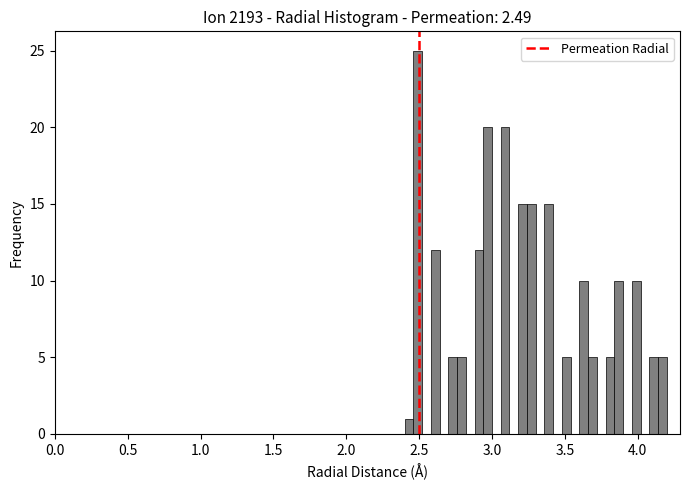

Around what value on the x-axis is the tallest bar? Give the approximate position of its centre, as read against the axis.

2.50